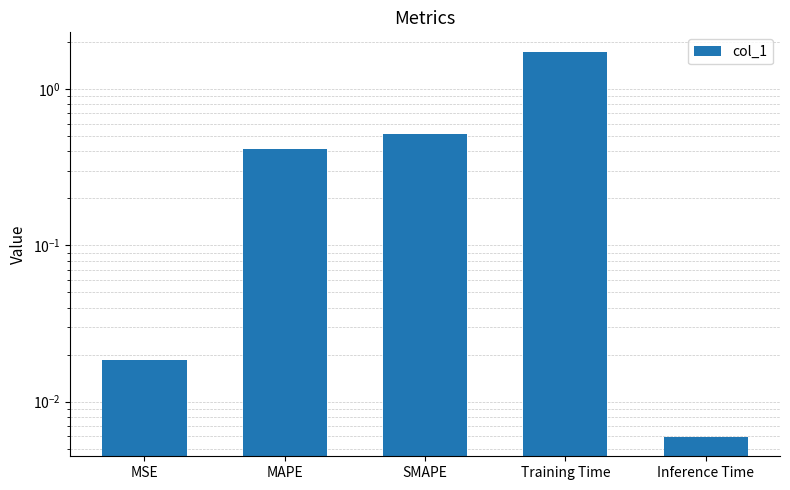

Reading left to right, what are all the values shown in this chart?

MSE=0.0	MAPE=0.4	SMAPE=0.5	Training Time=1.7	Inference Time=0.0